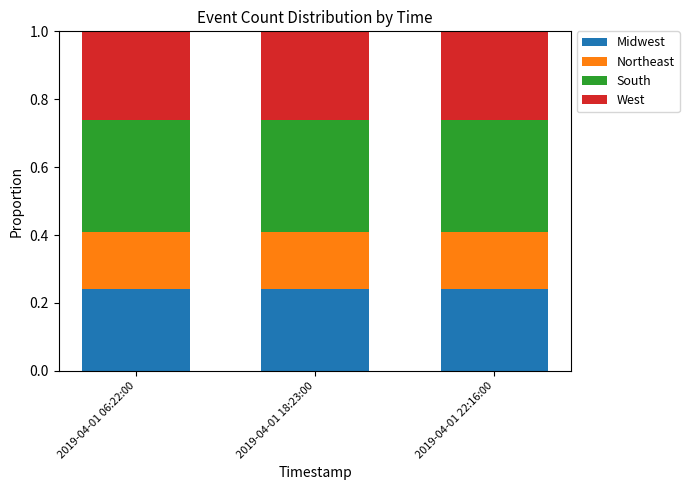

The Midwest series shows 0.1 at 2019-04-01 22:16:00. True or false?

False